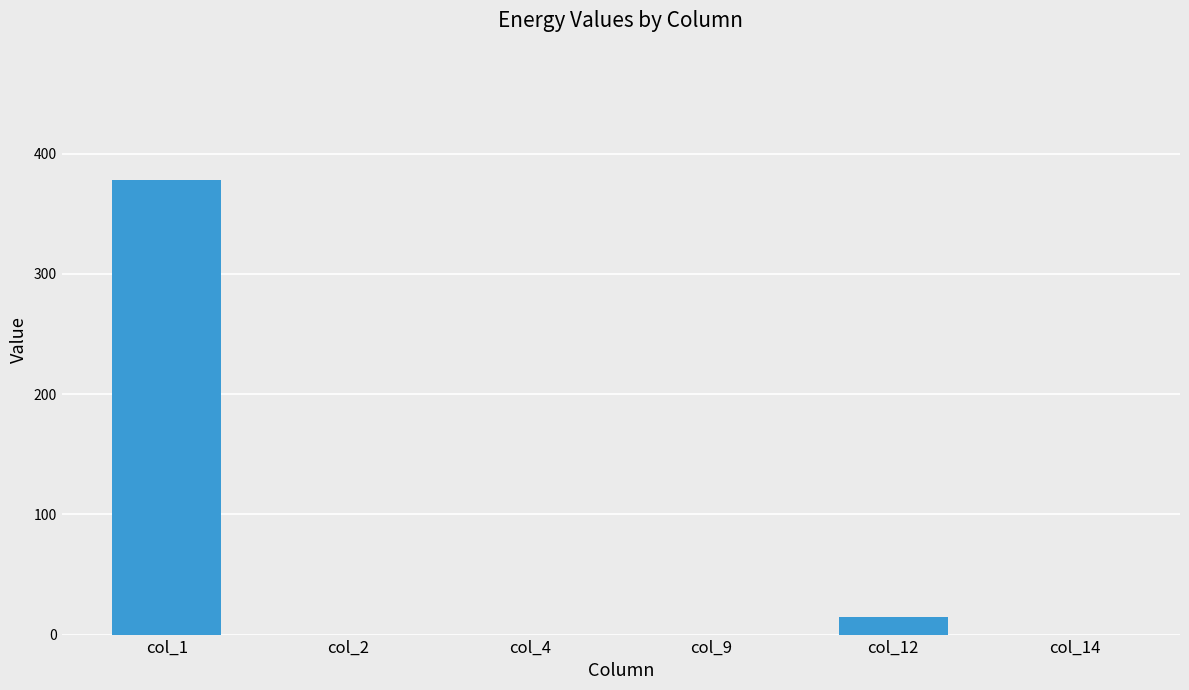

What is the sum of all values?

393